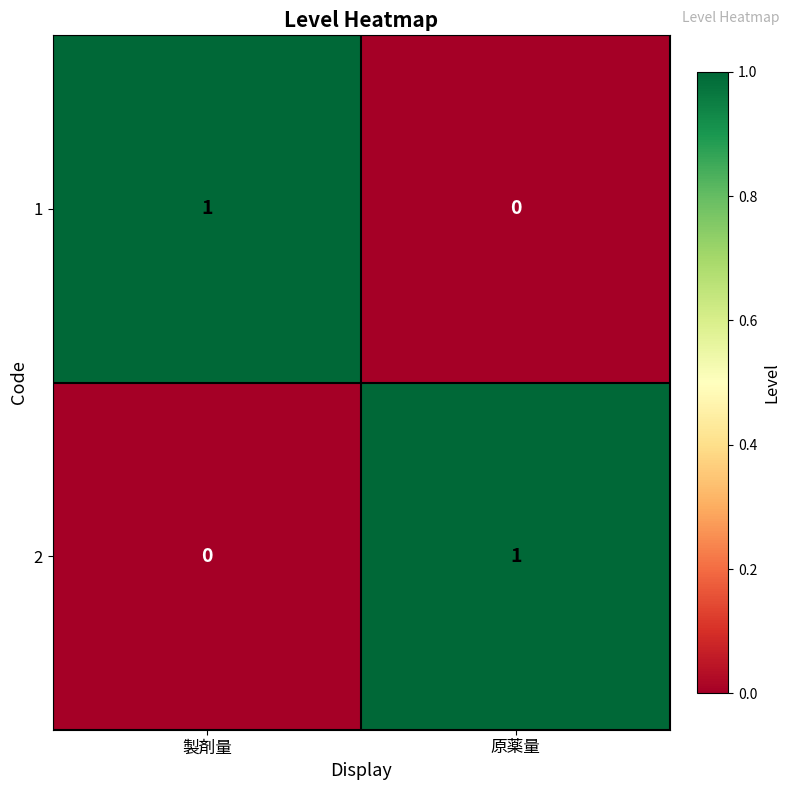

Is it true that 1 equals 0 at 製剤量?

False